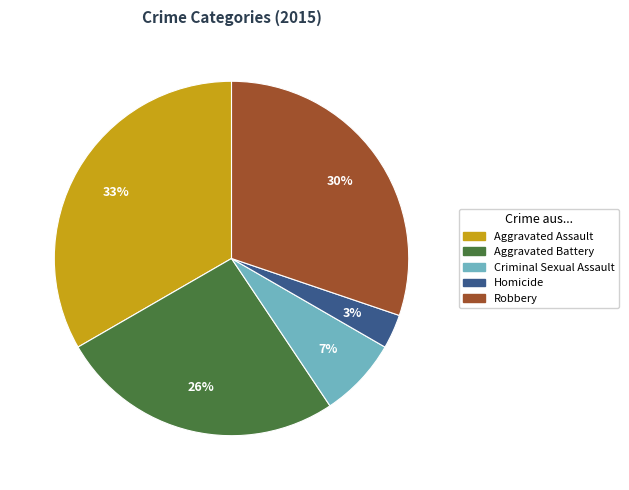

Do Criminal Sexual Assault and Aggravated Assault together represent more than half of the pie?

No